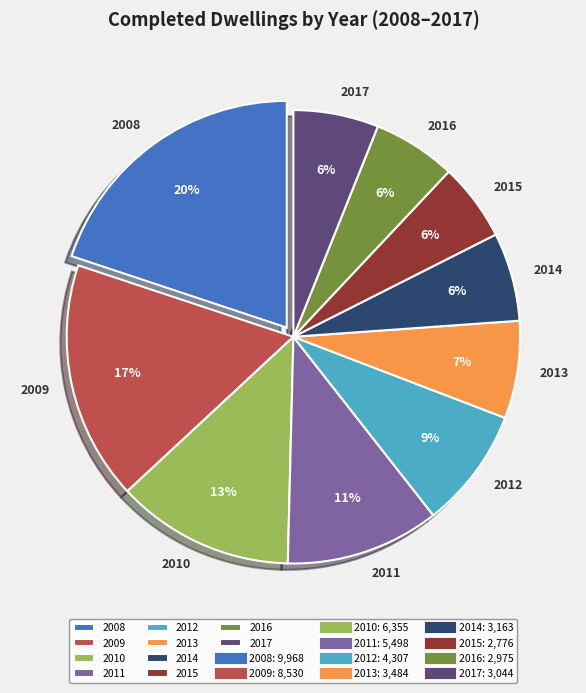

How many slices are in this pie chart?

10